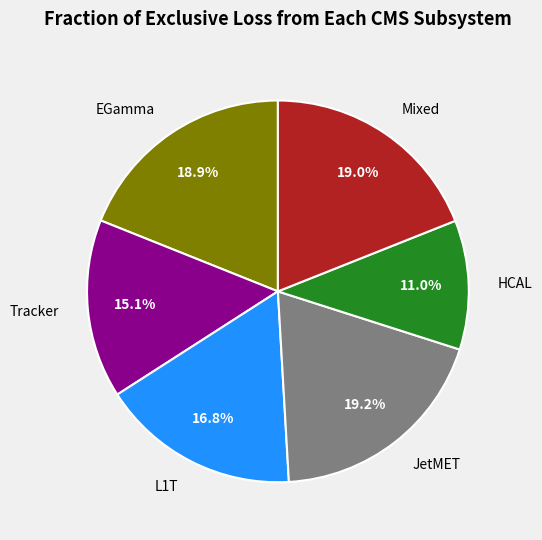

What is the ratio of the value at Mixed to the value at Tracker?

1.3